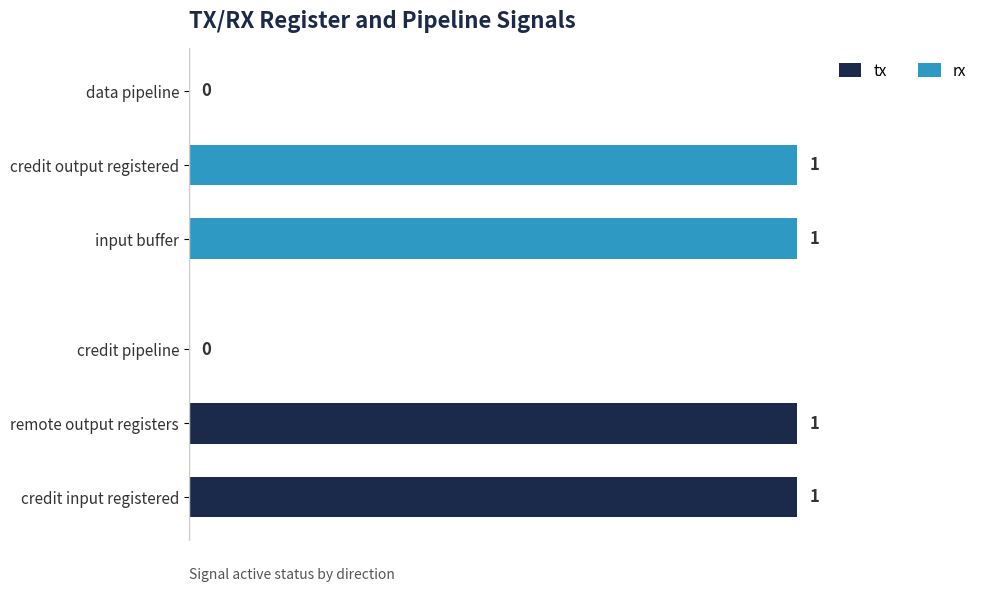

Reading right to left, transcribe all the data shown in this chart.

tx: 0	1	1
rx: 0	1	1